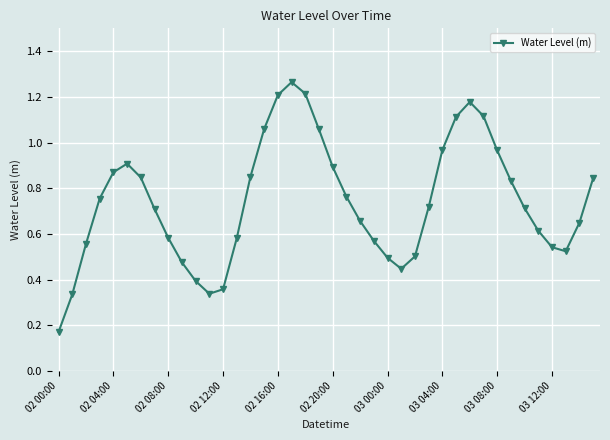

What is the sum of all values?

29.6